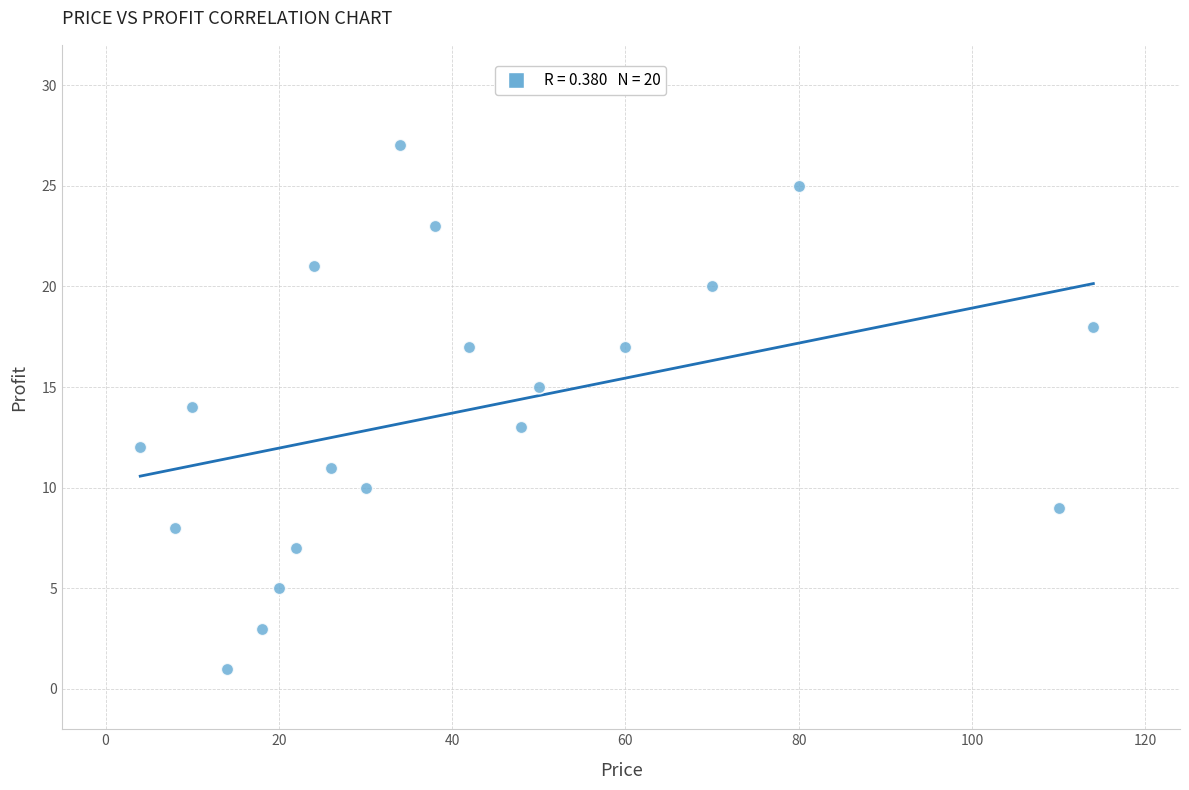

What is the range of Y values (max minus min)?

26